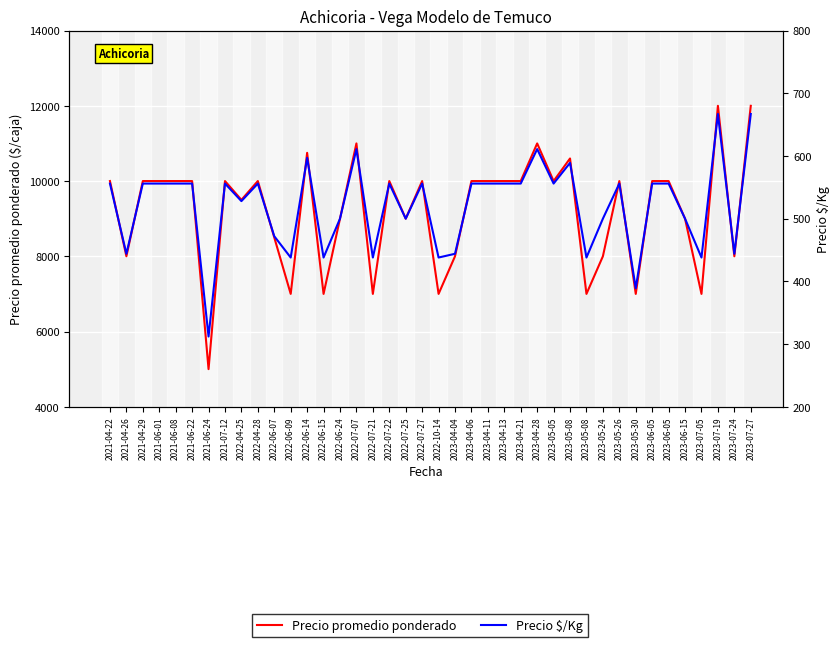

Which series has the largest total across all categories?

Precio promedio ponderado